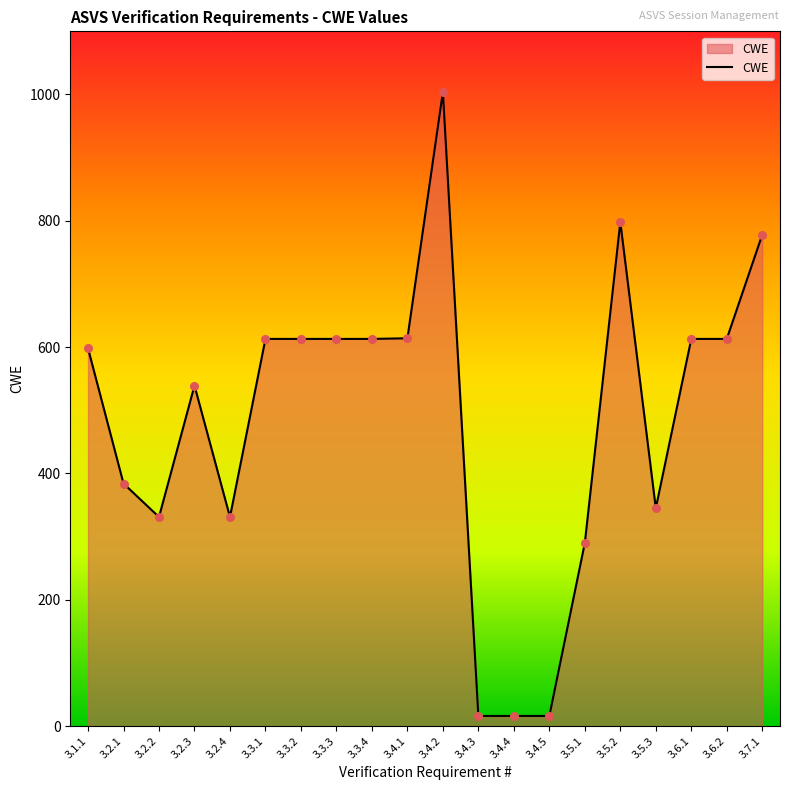

What is the change in value from 3.2.1 to 3.7.1?

+394